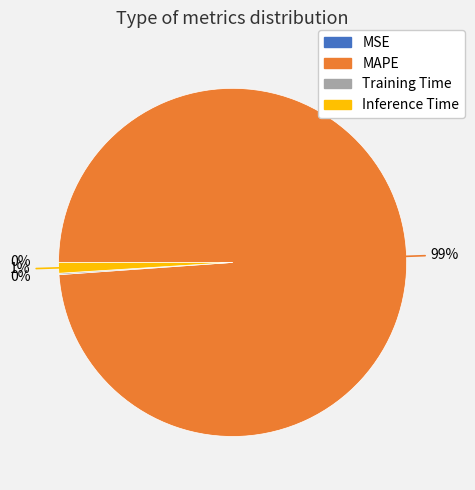

To the nearest percent, what is the difference between the largest and smallest slice percentages?

99%